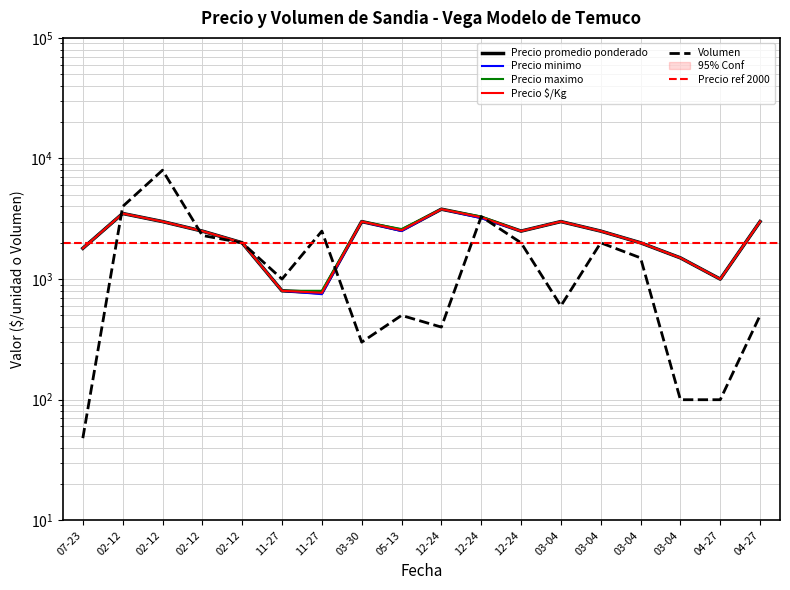

Rank the series at 2020-11-27 from highest to lowest value.

Volumen, Precio promedio ponderado, Precio minimo, Precio maximo, Precio $/Kg